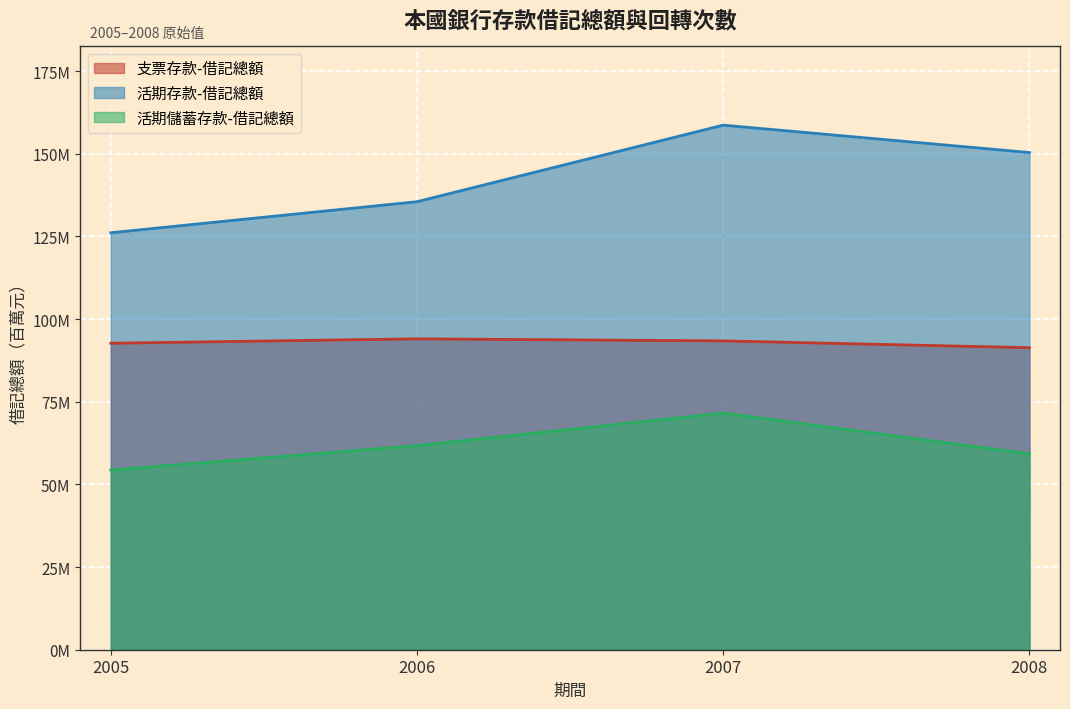

Reading left to right, transcribe all the data shown in this chart.

支票存款-借記總額: 92697889	94038303	93410881	91357098
活期存款-借記總額: 126116530	135512374	158670114	150388583
活期儲蓄存款-借記總額: 54341942	61744957	71589577	59273376